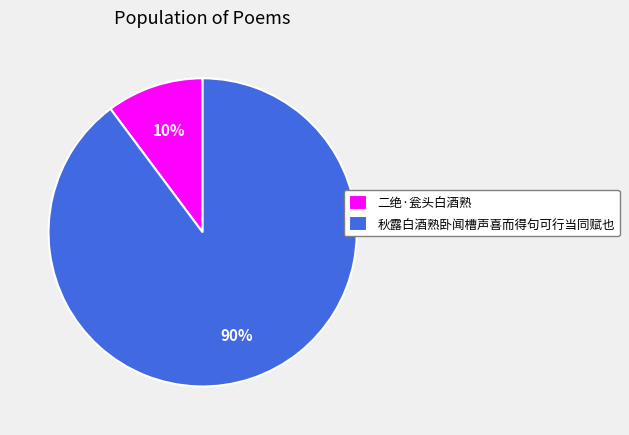

Which has a higher value, 二绝·瓮头白酒熟 or 秋露白酒熟卧闻槽声喜而得句可行当同赋也?

秋露白酒熟卧闻槽声喜而得句可行当同赋也